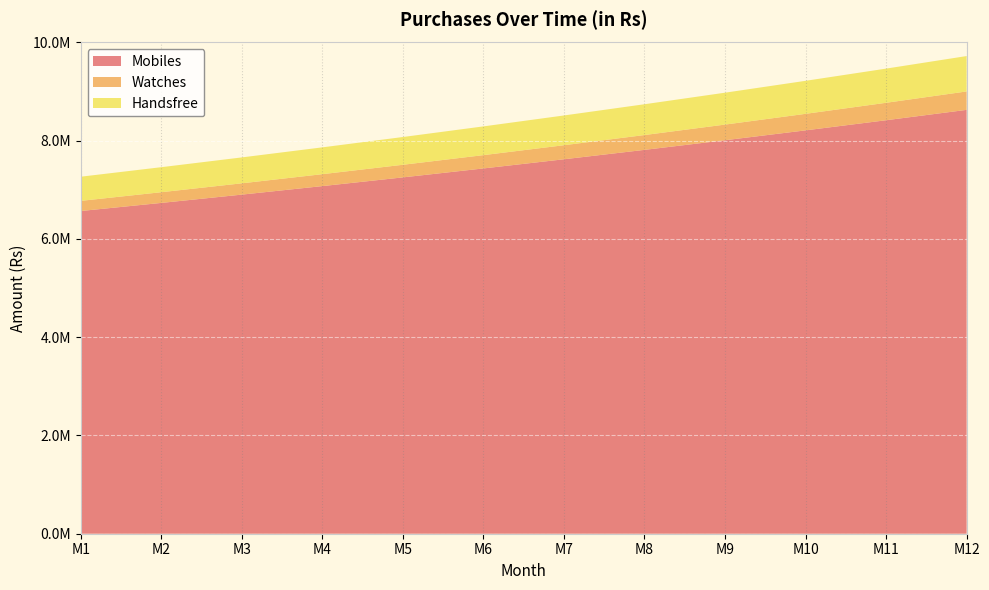

Reading left to right, list all the values displayed in this chart.

Mobiles: 6569280.0	6734168.9	6903196.6	7076466.8	7254086.1	7436163.7	7622811.4	7814144.0	8010279.0	8211337.0	8417441.5	8628719.3
Watches: 206424.0	217932.1	230081.9	242908.9	256451.1	270748.2	285842.5	301778.2	318602.3	336364.4	355116.7	374914.5
Handsfree: 491880.0	509243.4	527219.7	545830.5	565098.3	585046.3	605698.4	627079.6	649215.5	672132.8	695859.1	720422.9